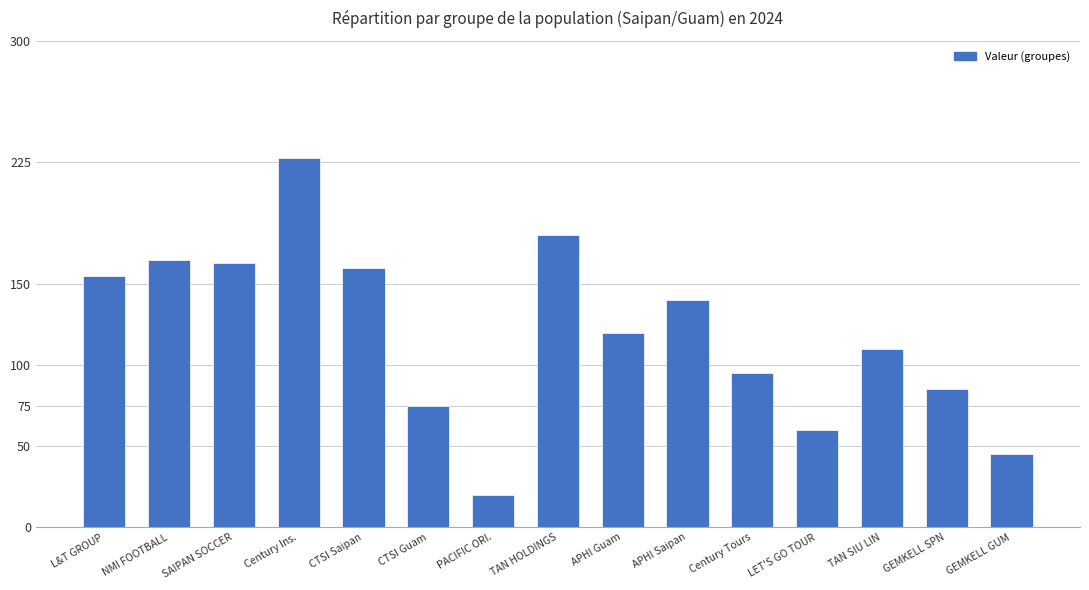

The chart shows a value of 75 at CTSI Guam. True or false?

True